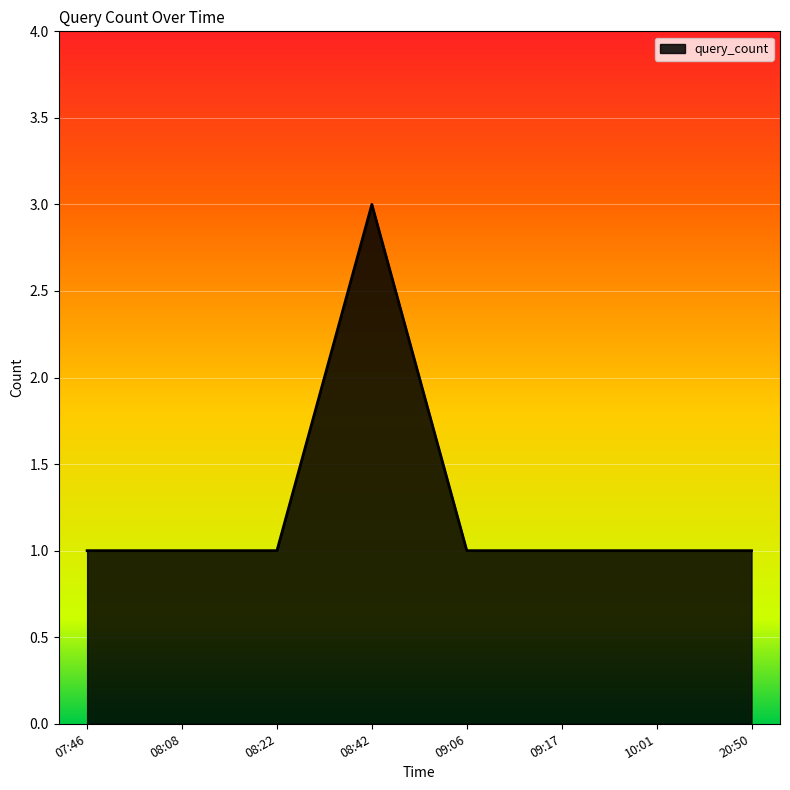

What is the average value?

1